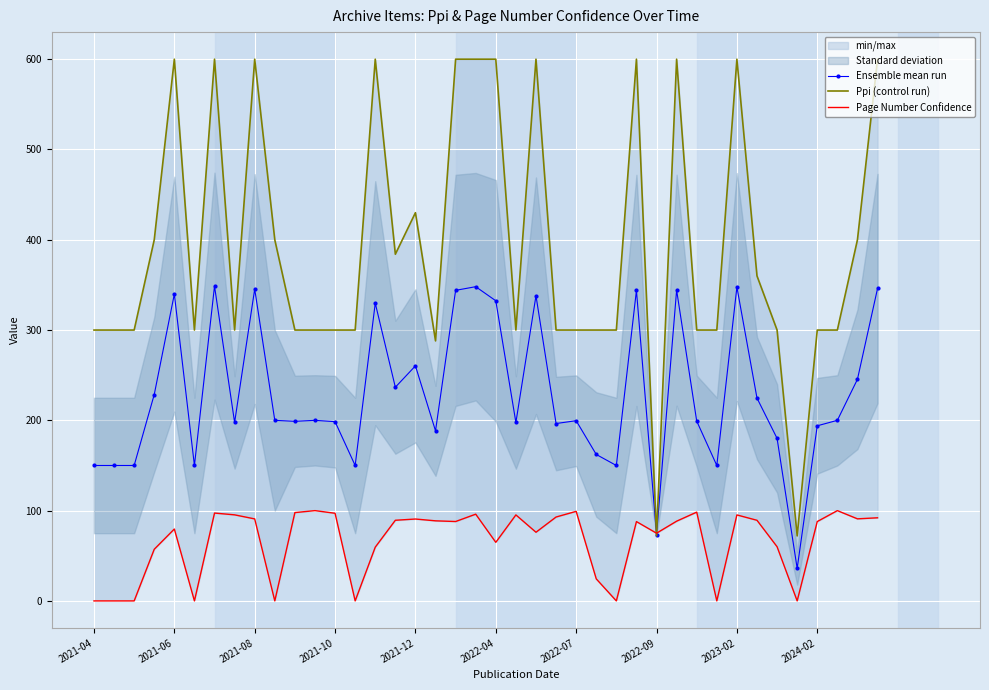

What is the minimum value for Ensemble mean run?

36.0